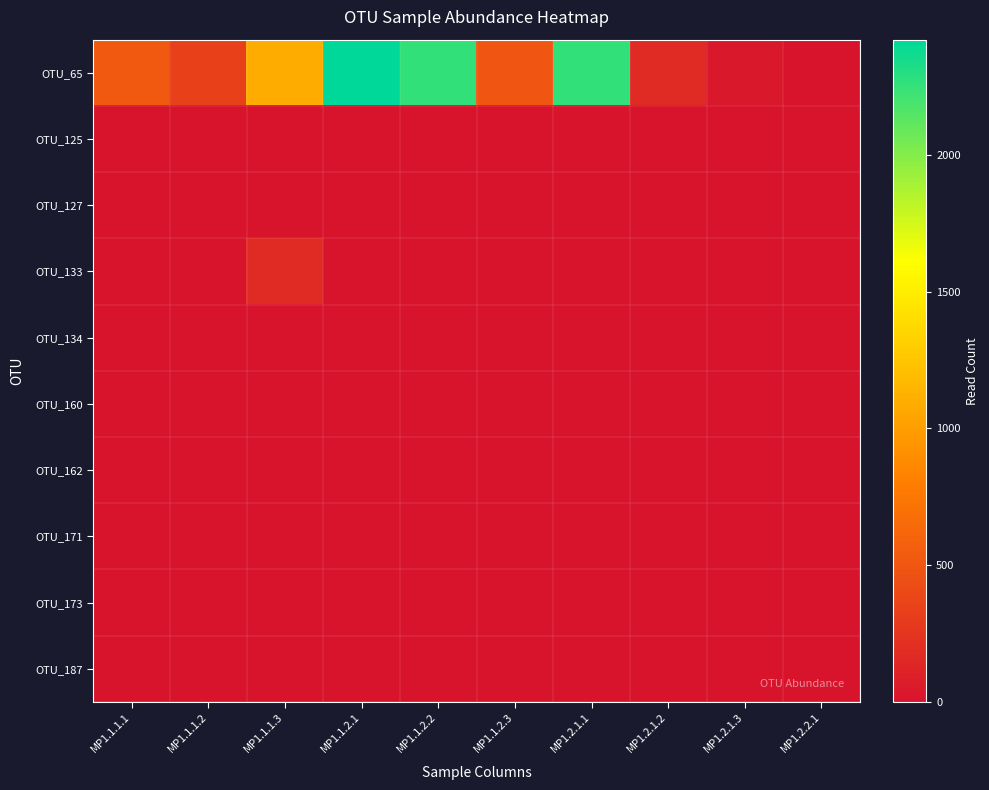

At how many categories does at least one series exceed 2327?

1